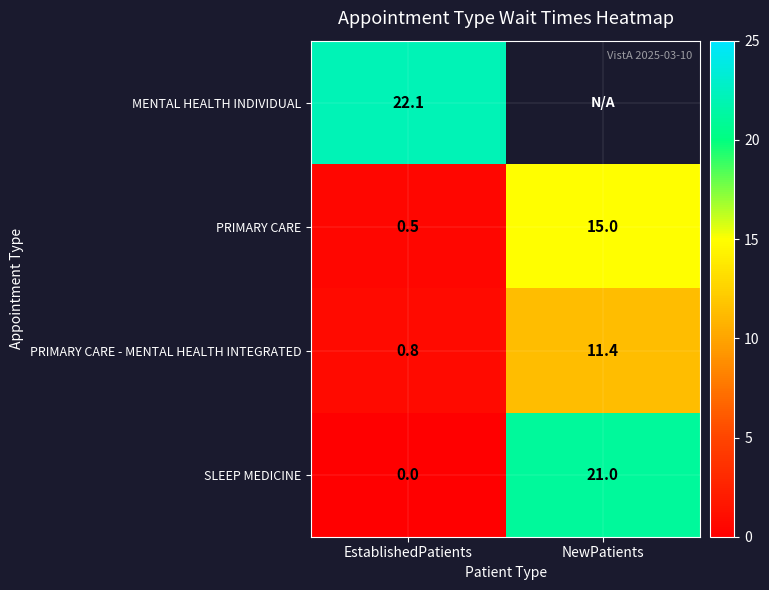

Is it true that PRIMARY CARE - MENTAL HEALTH INTEGRATED equals 11.4 at NewPatients?

True